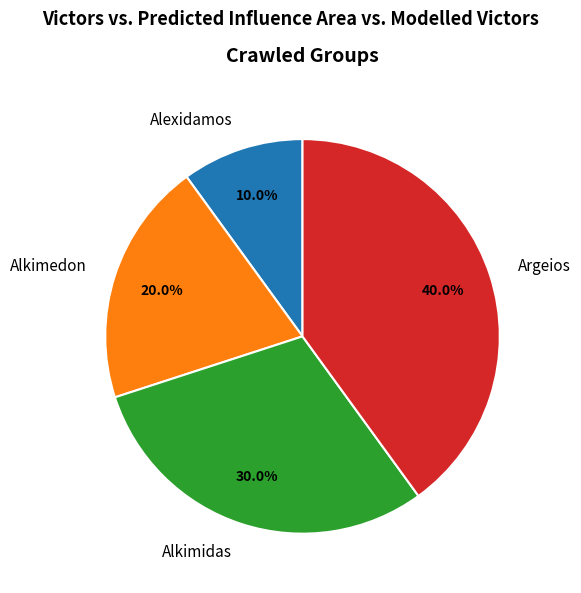

Count the number of slices in the pie.

4